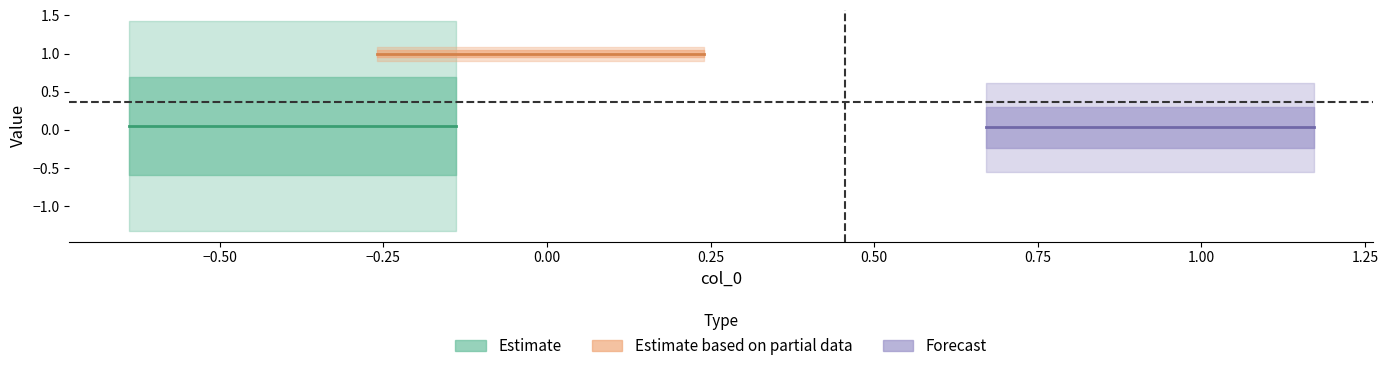

Is the value of Estimate at −0.50 greater than the value of Estimate based on partial data at −0.75?

No